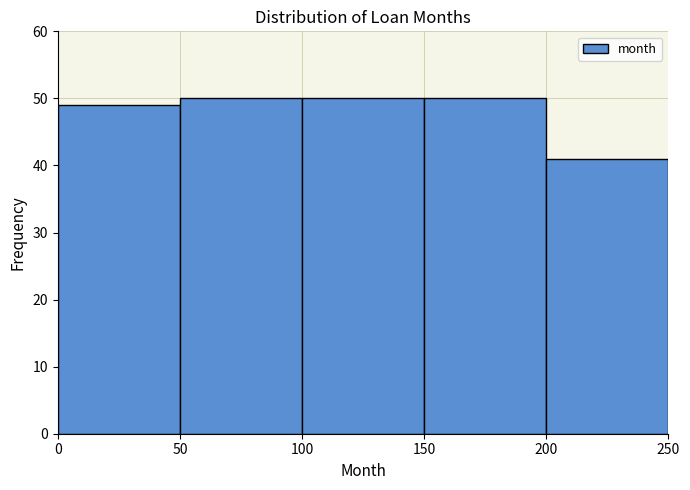

Reading left to right, transcribe this chart: for each bar, give the range it covers on the x-axis and its height. The values are not printed on the chart, so give them approximately, as read against the axis.

0 to 50: 49
50 to 100: 50
100 to 150: 50
150 to 200: 50
200 to 250: 41